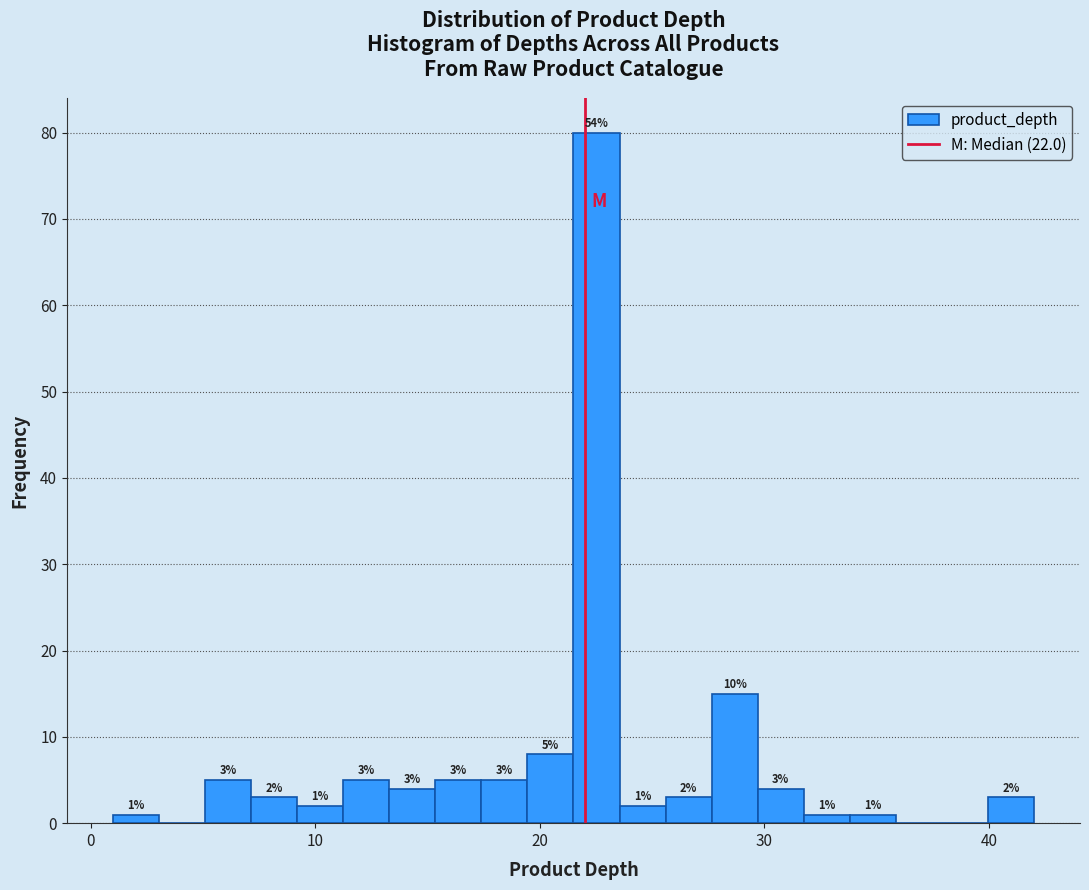

Read against the x-axis, roughly where is the centre of the tallest bar?

23